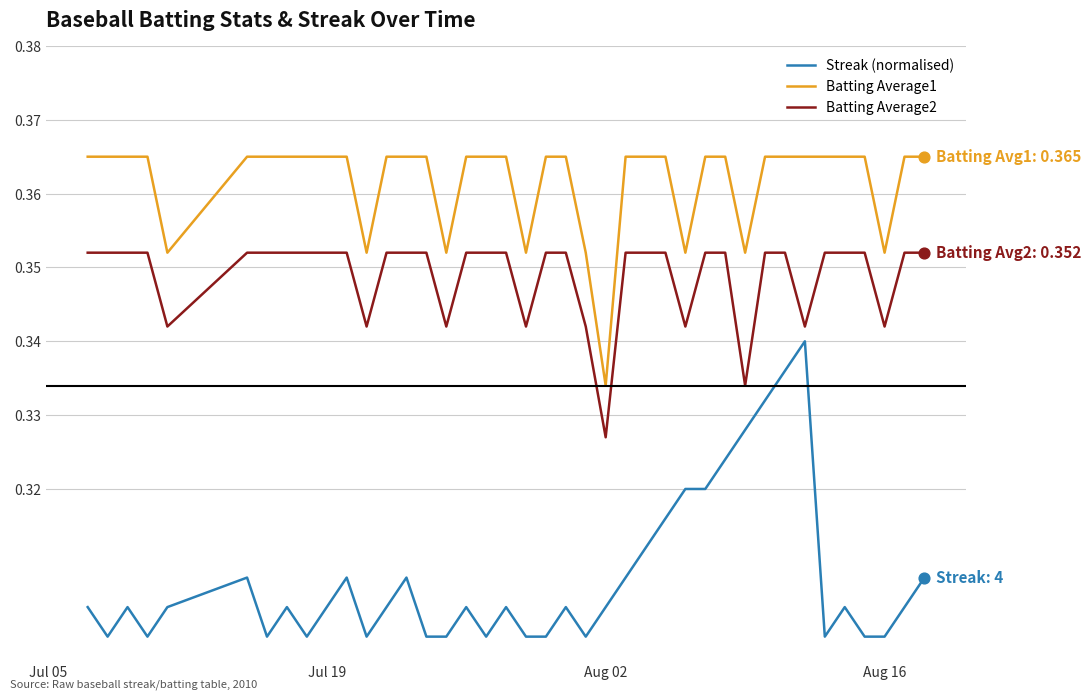

Which series has the widest spread of values?

Streak (normalised)